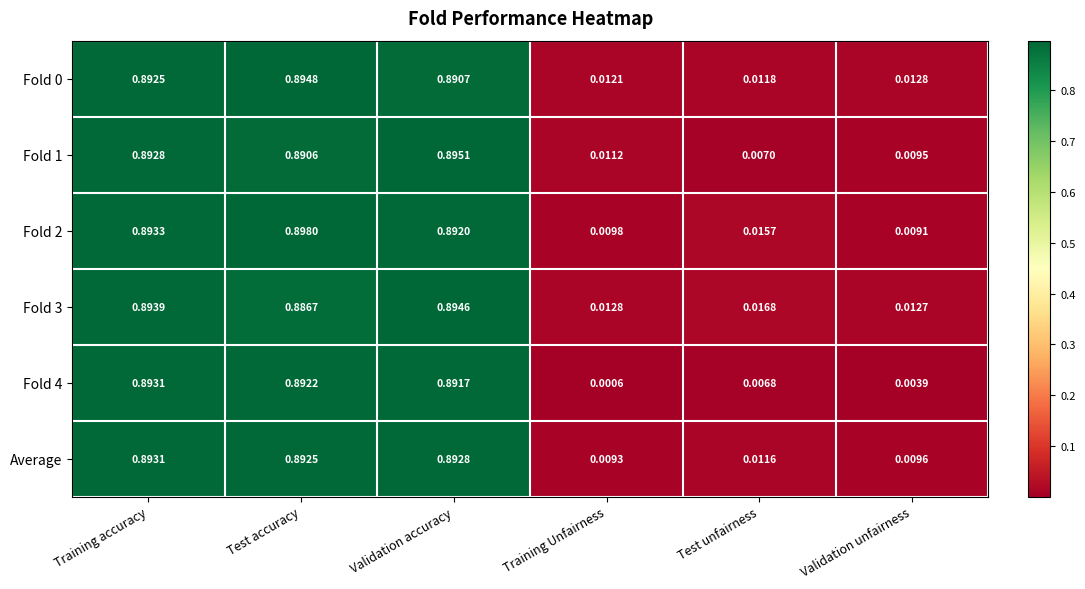

List the labels in order of Fold 3 value, largest first.

Validation accuracy, Training accuracy, Test accuracy, Test unfairness, Training Unfairness, Validation unfairness